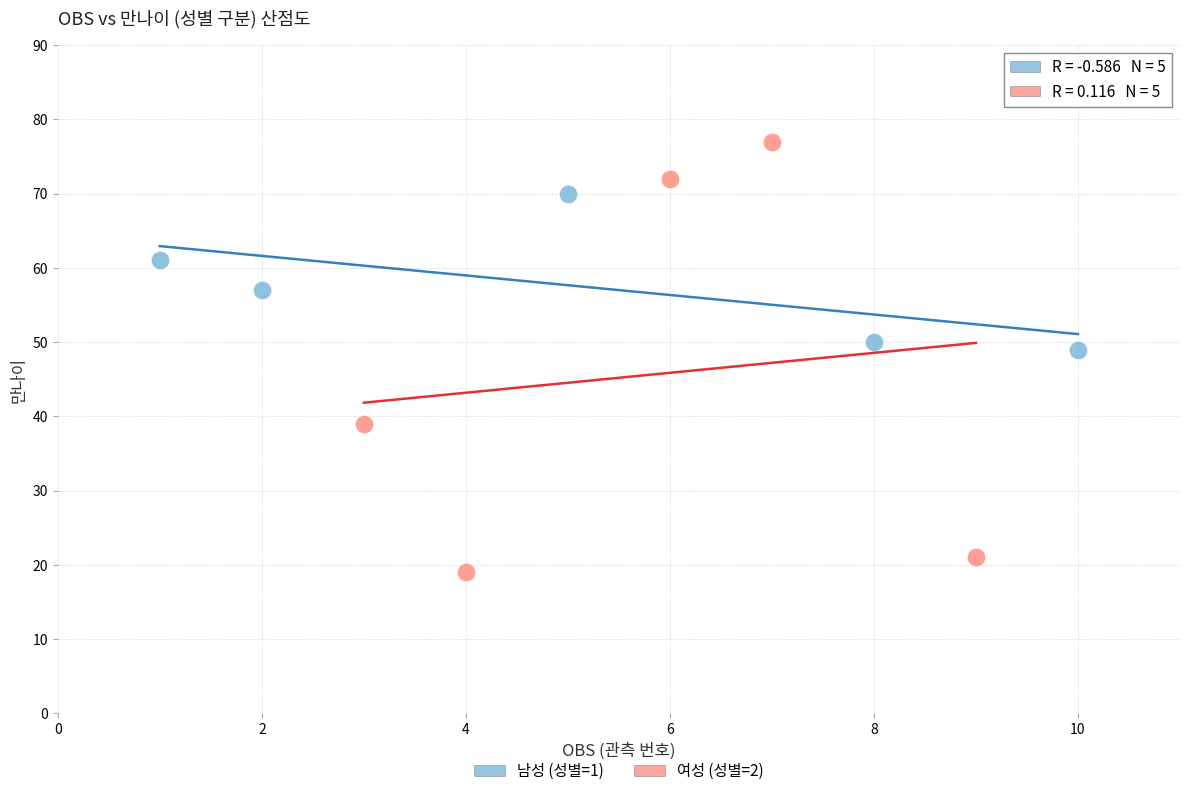

What are all the series names shown in the legend?

남성 (성별=1), 여성 (성별=2)